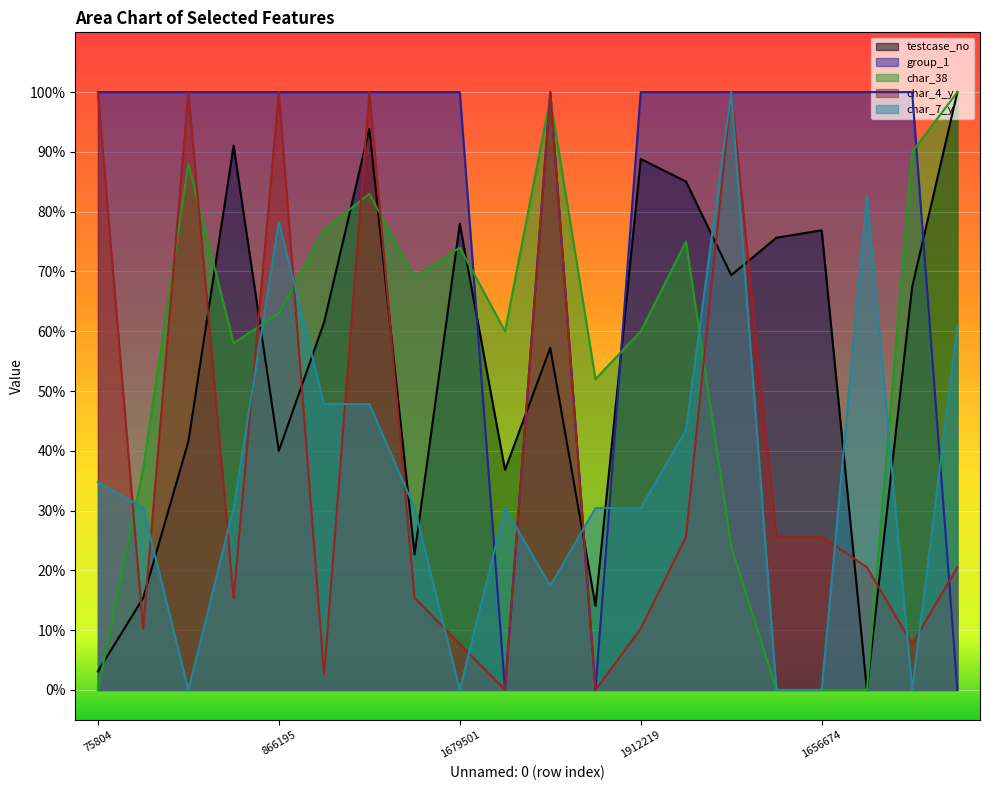

Reading left to right, transcribe all the data shown in this chart.

testcase_no: 3.1	15.4	41.6	91.0	40.0	61.5	93.8	22.7	77.9	36.8	57.2	14.1	88.8	85.0	69.4	75.6	76.9	0.0	67.4	100.0
group_1: 100.0	100.0	100.0	100.0	100.0	100.0	100.0	100.0	100.0	0.0	100.0	0.0	100.0	100.0	100.0	100.0	100.0	100.0	100.0	0.0
char_38: 0.0	37.0	88.0	58.0	63.0	77.0	83.0	69.0	74.0	60.0	99.0	52.0	60.0	75.0	24.0	0.0	0.0	0.0	90.0	100.0
char_4_y: 100.0	10.3	100.0	15.4	100.0	2.6	100.0	15.4	7.7	0.0	100.0	0.0	10.3	25.6	100.0	25.6	25.6	20.5	7.7	20.5
char_7_y: 34.8	30.4	0.0	30.4	78.3	47.8	47.8	30.4	0.0	30.4	17.4	30.4	30.4	43.5	100.0	0.0	0.0	82.6	0.0	60.9